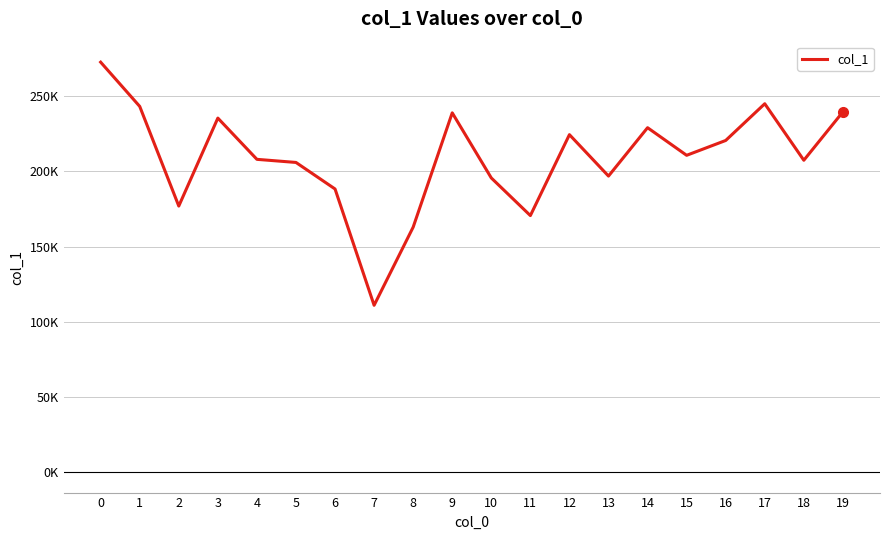

What is the change in value from 8 to 17?

+82086